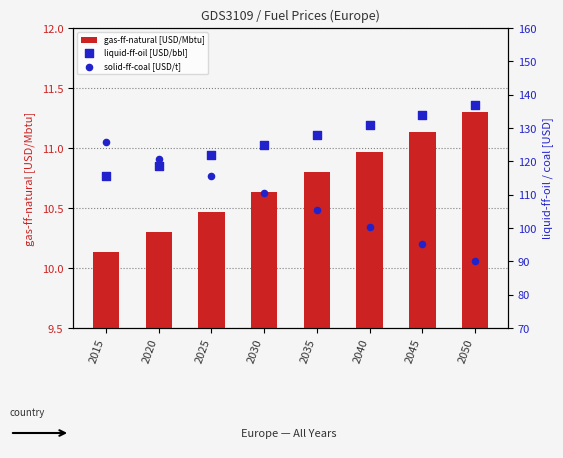

Which series contains the lowest Y value?

gas-ff-natural [USD/Mbtu]